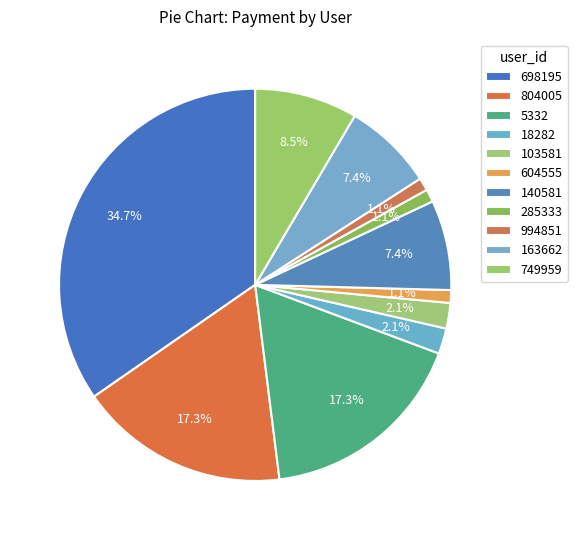

Which has a higher value, 604555 or 994851?

604555